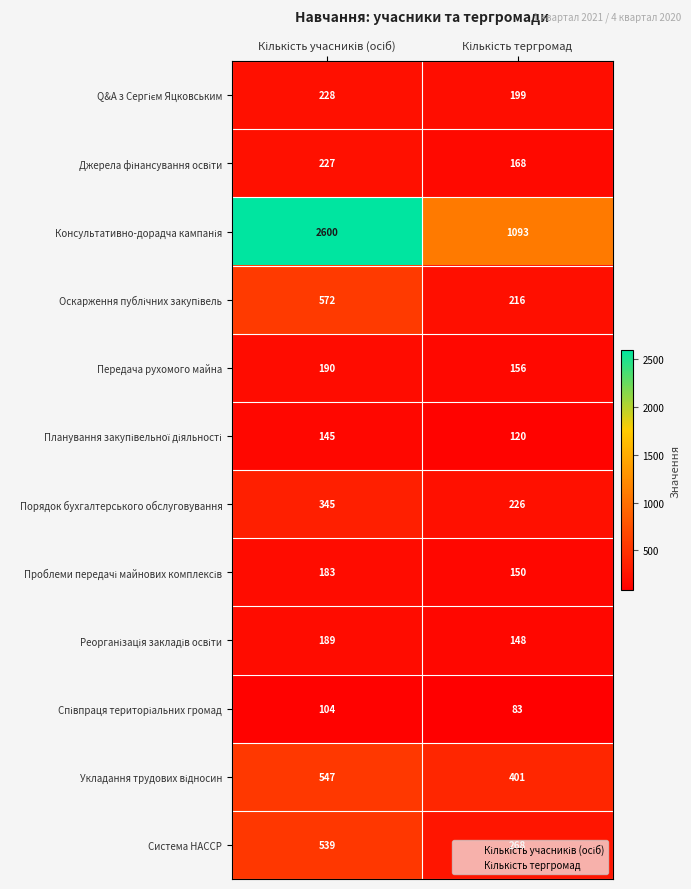

What is the difference between the maximum and minimum values in the Порядок бухгалтерського обслуговування series?

119